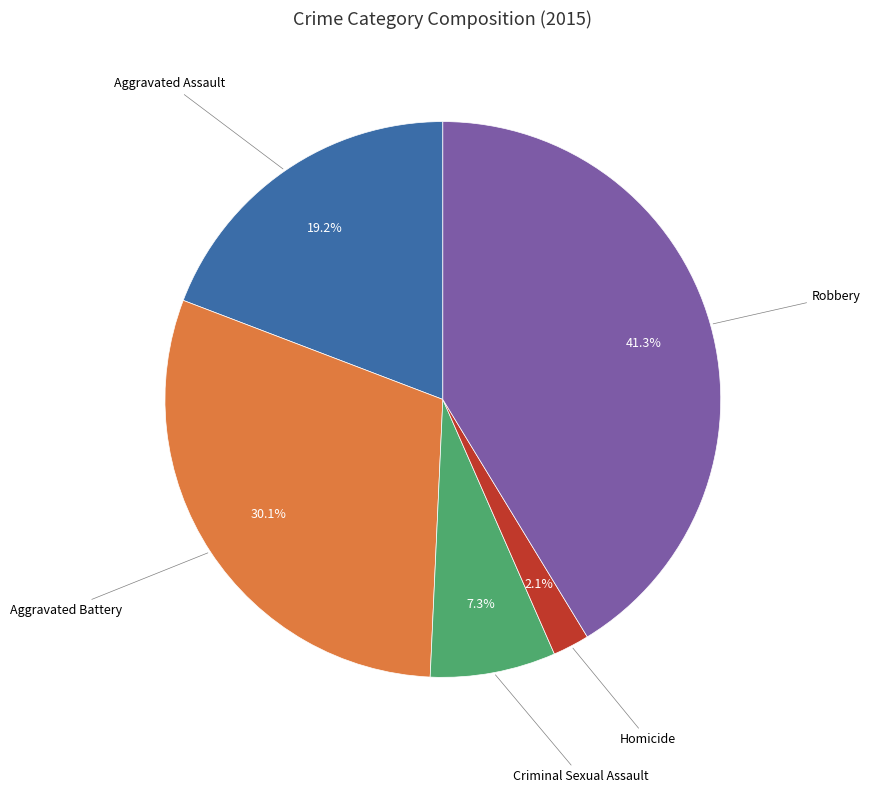

Is there any slice that represents more than half of the pie?

No